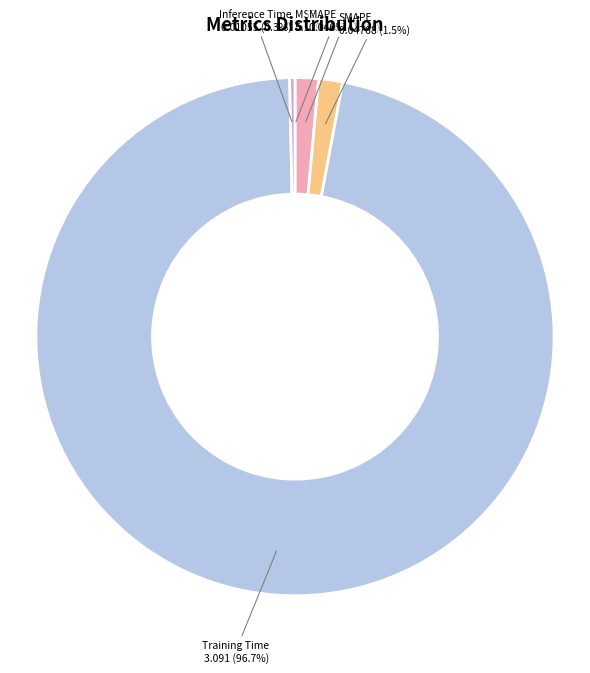

Which category has the biggest portion of the pie?

Training Time